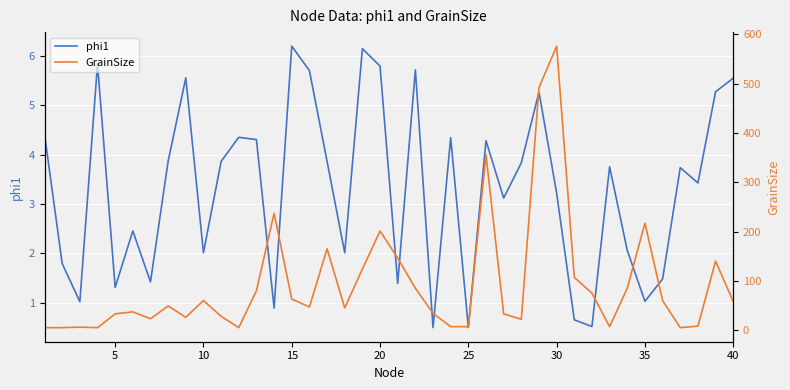

Reading right to left, what are all the values shown in this chart?

phi1: 5.5	5.3	3.4	3.7	1.5	1.0	2.1	3.8	0.5	0.7	3.2	5.3	3.8	3.1	4.3	0.5	4.3	0.5	5.7	1.4	5.8	6.1	2.0	3.9	5.7	6.2	0.9	4.3	4.4	3.9	2.0	5.6	3.9	1.4	2.5	1.3	5.8	1.0	1.8	4.4
GrainSize: 58.0	140.0	8.0	5.0	60.0	217.0	85.0	7.0	75.0	107.0	576.0	492.0	22.0	33.0	356.0	7.0	7.0	34.0	85.0	146.0	201.0	124.0	45.0	165.0	47.0	63.0	237.0	80.0	5.0	28.0	60.0	26.0	49.0	23.0	37.0	33.0	5.0	6.0	5.0	5.0